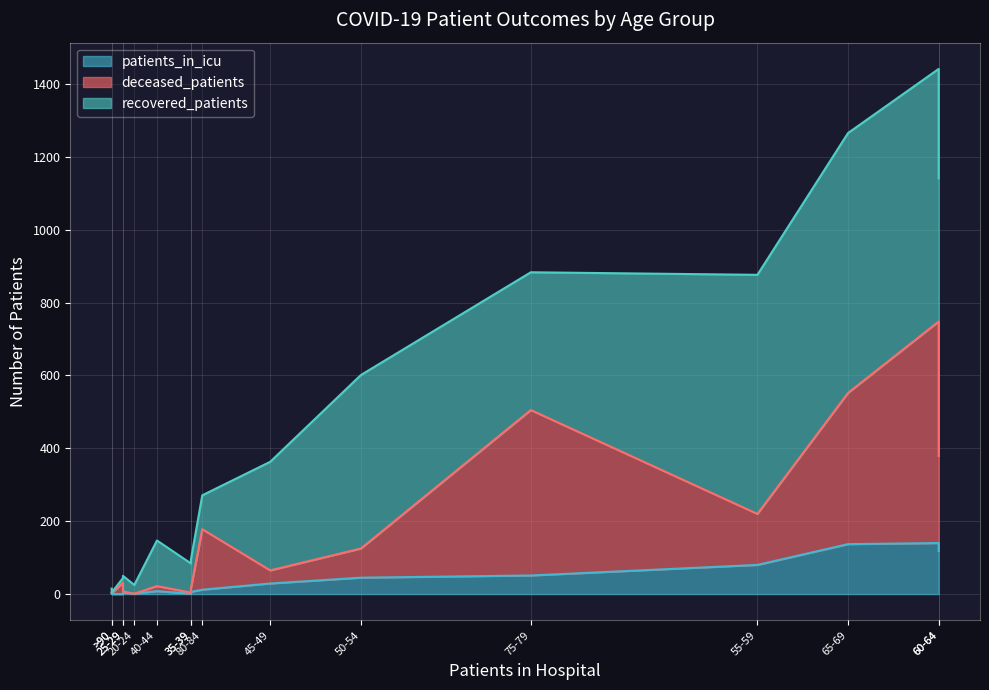

How many positive values does the patients_in_icu series have?

14